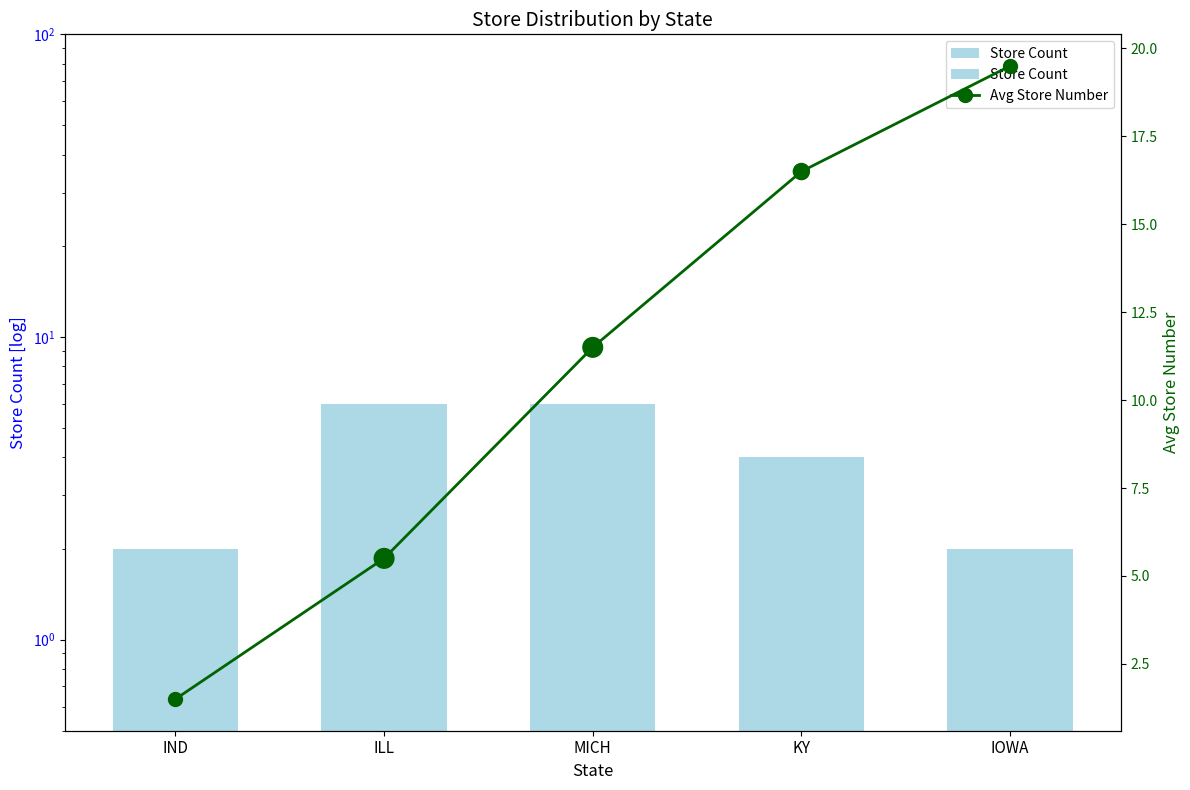

Which series has the widest spread of Y values?

Avg Store Number